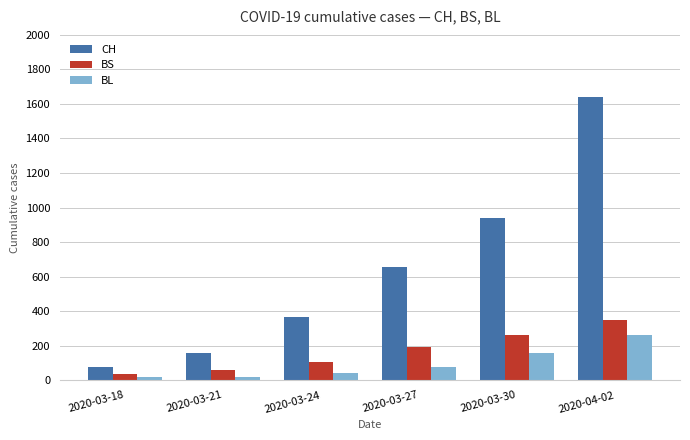

What is the minimum value for BL?

16